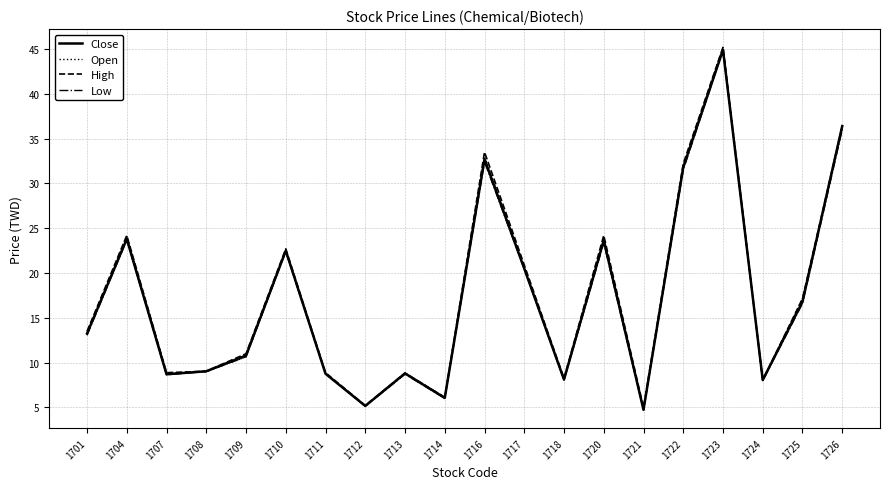

Which series changed the most between 1722 and 1723?

Low